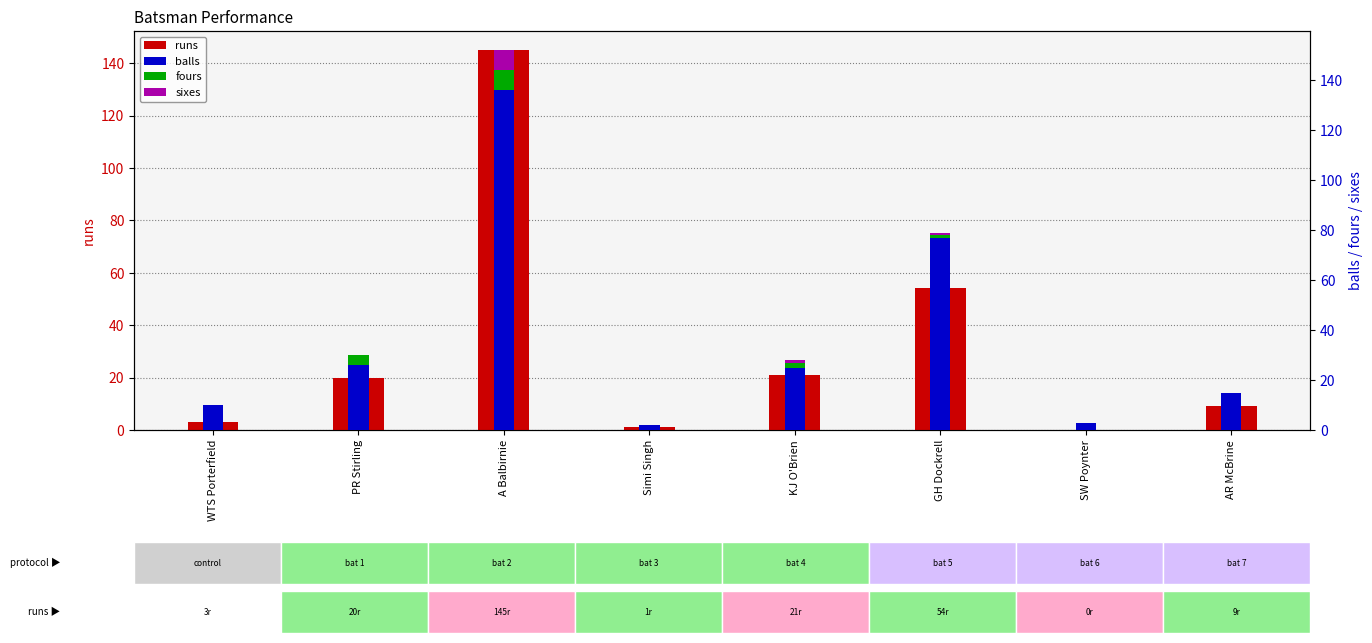

Between WTS Porterfield and SW Poynter, which is larger?

WTS Porterfield